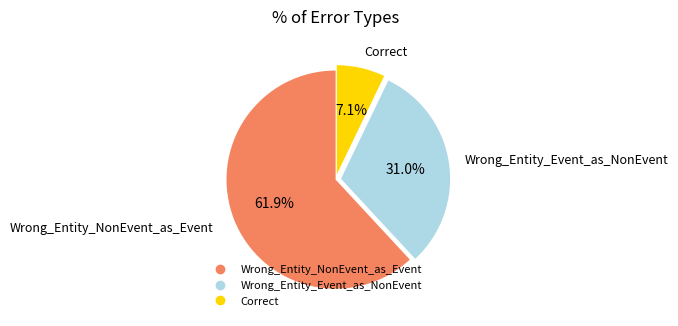

What percentage is the Correct slice, to the nearest percent?

7%